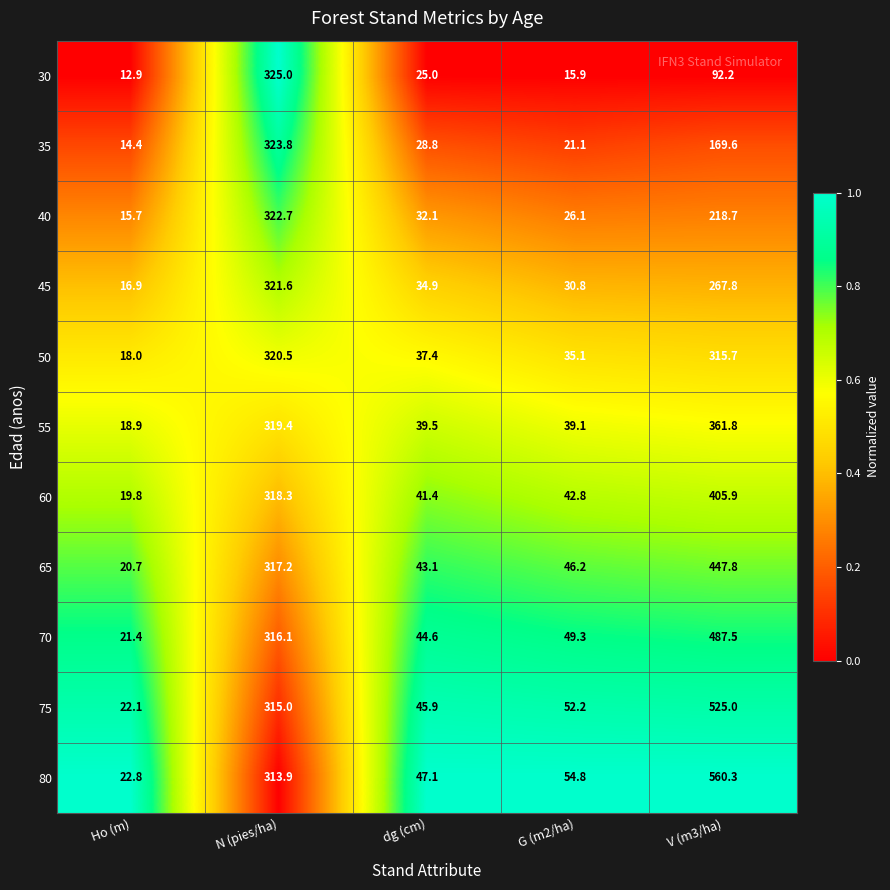

At which label does 65 first exceed 46?

N (pies/ha)